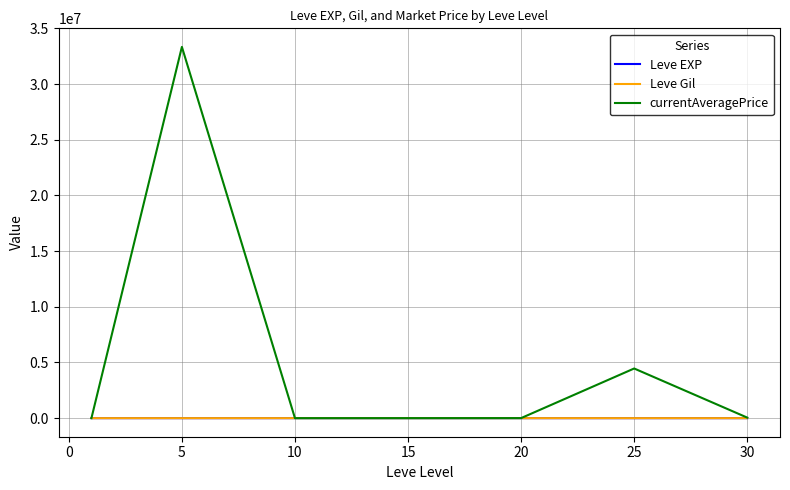

Which series has the largest total across all categories?

currentAveragePrice